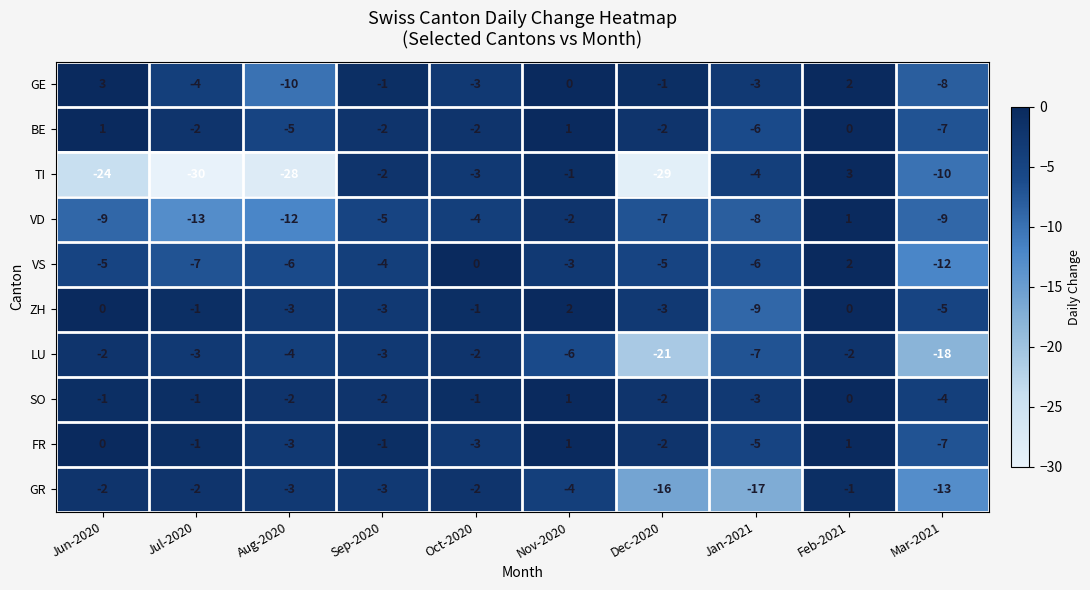

Which series has the widest spread of values?

TI